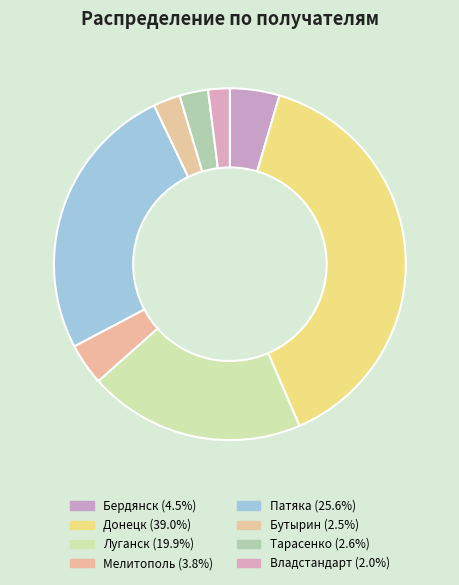

Rank the categories by value from lowest to highest.

Владстандарт, Бутырин, Тарасенко, Мелитополь, Бердянск, Луганск, Патяка, Донецк